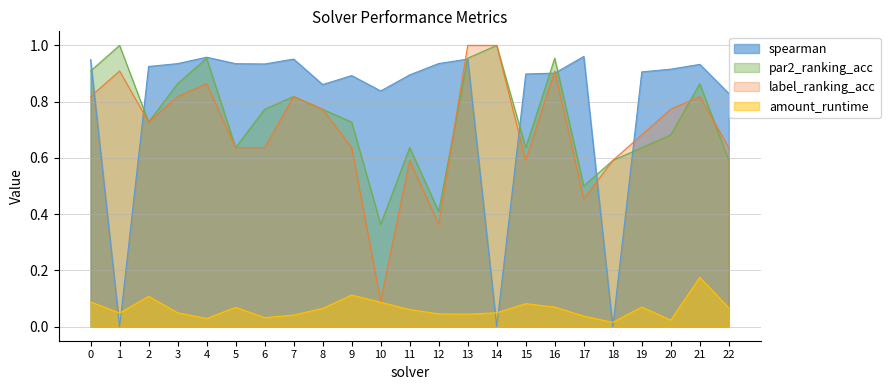

List the labels in order of label_ranking_acc value, smallest first.

10, 12, 17, 11, 15, 18, 5, 6, 9, 22, 19, 2, 8, 20, 0, 3, 7, 21, 4, 1, 16, 13, 14